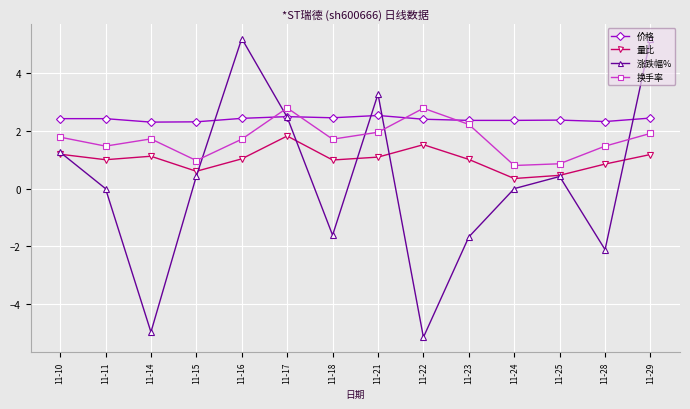

Where is the first local maximum for 量比?

11-14